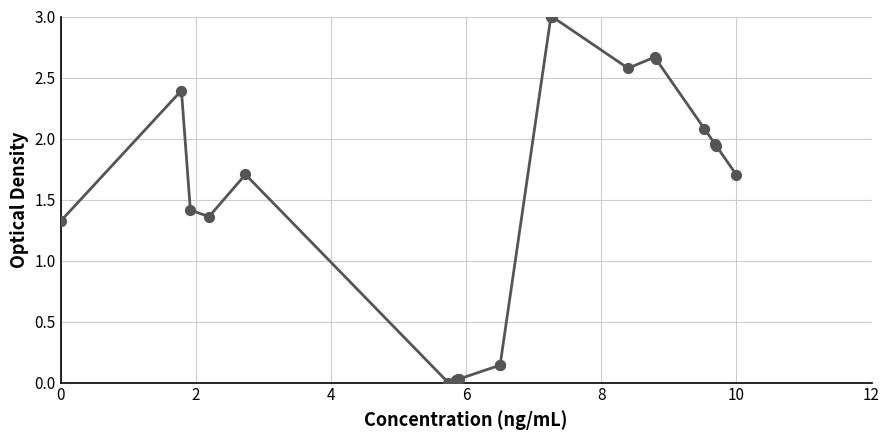

What is the difference between the maximum and minimum values?

3.0